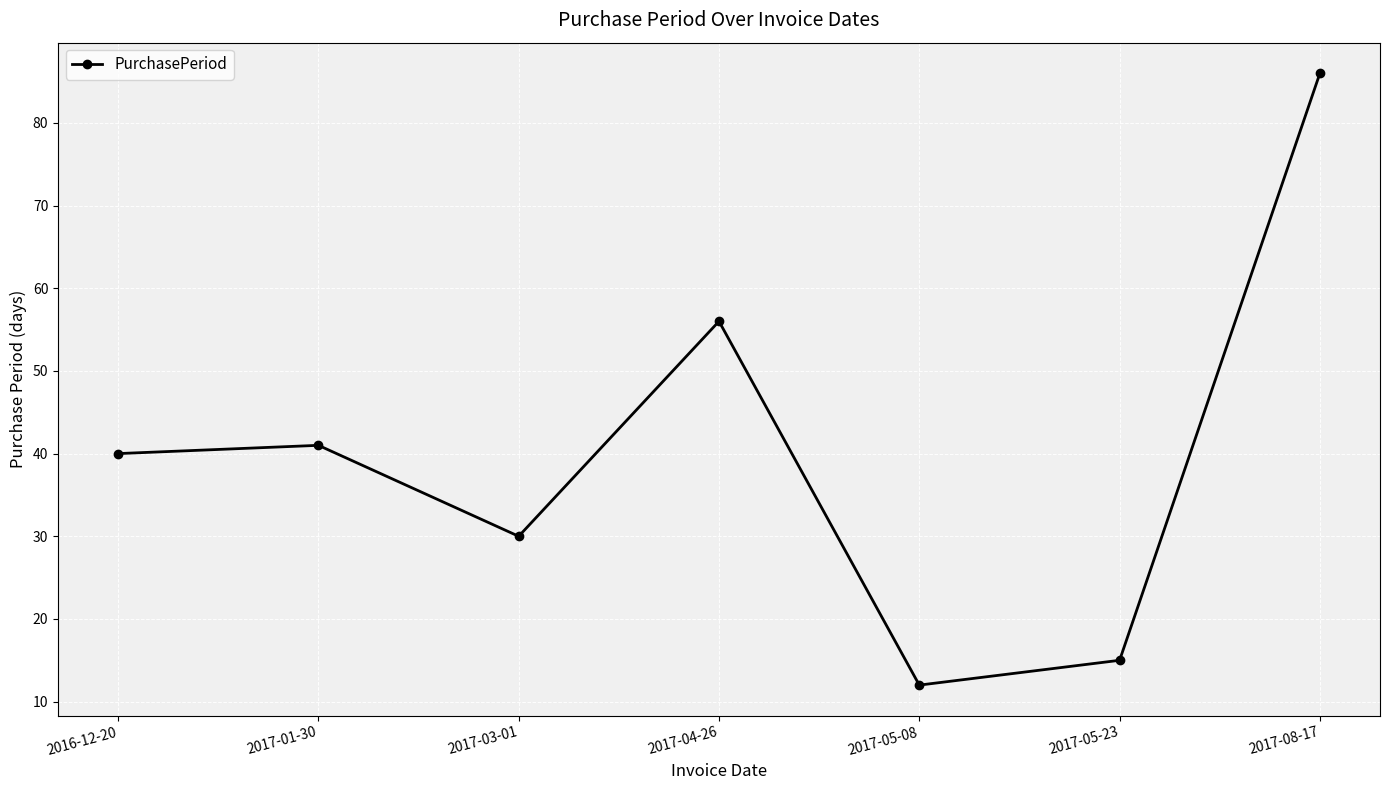

The chart shows a value of 9 at 2017-05-23. True or false?

False